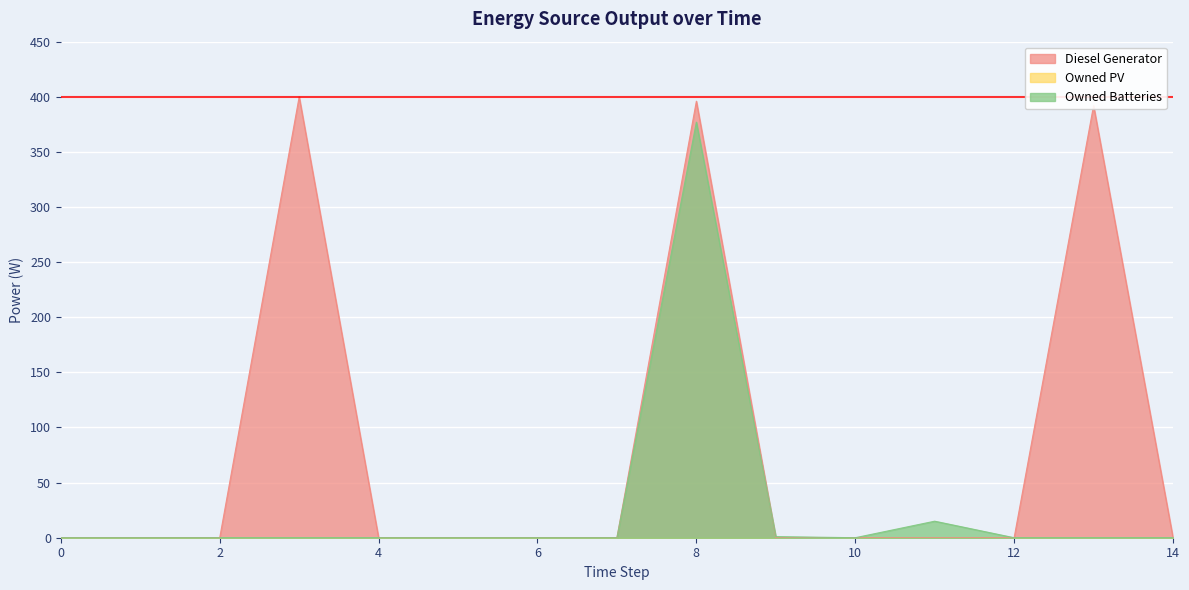

Rank the categories by Owned Batteries value from lowest to highest.

0, 1, 2, 3, 4, 5, 6, 7, 10, 12, 13, 14, 9, 11, 8